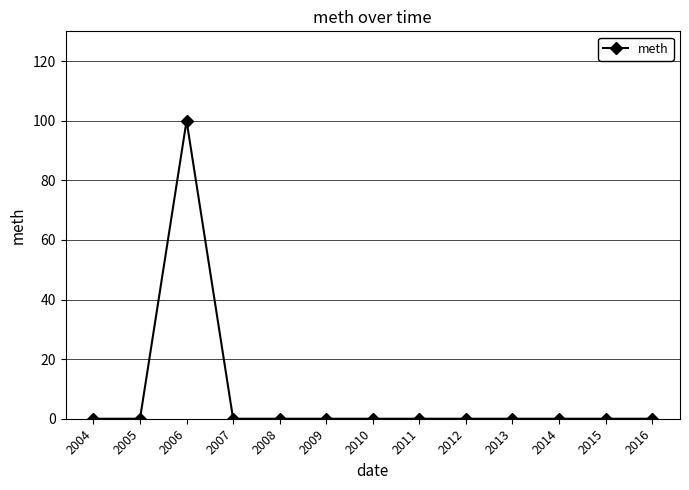

Is it true that the value at 2005 is 0?

True